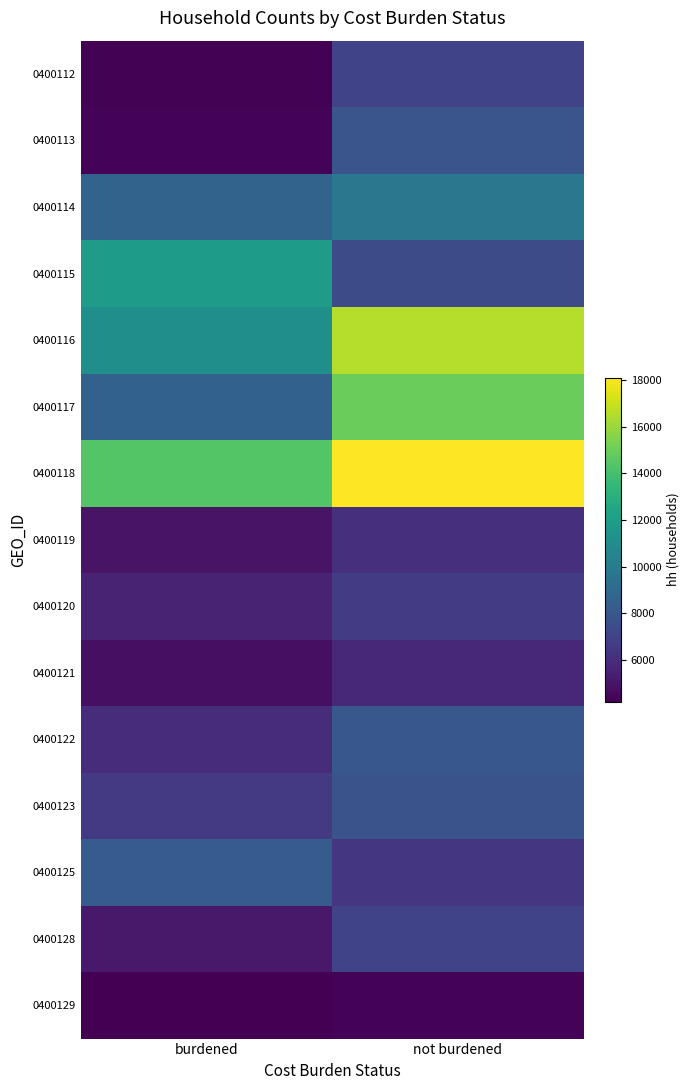

What is the total value across all series at not burdened?

133669